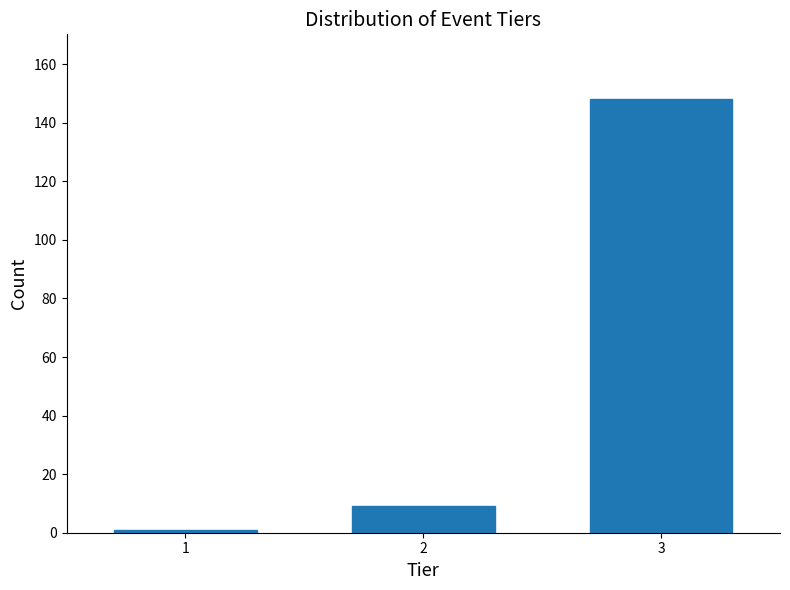

Reading left to right, list all the values displayed in this chart.

1	9	148